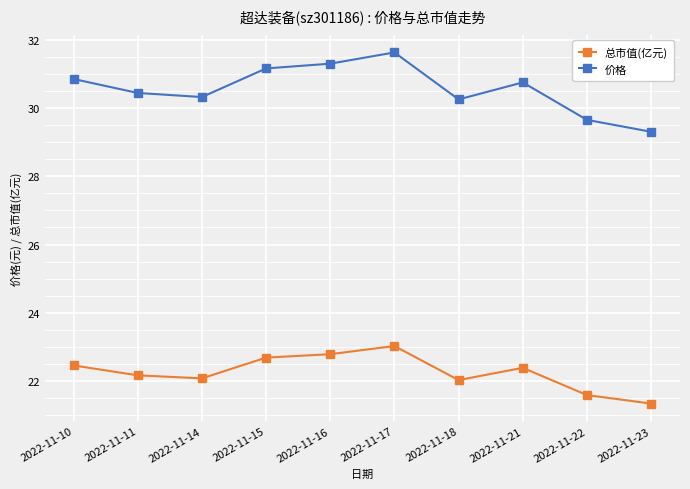

What is the value of the 价格 point at the 3rd from the left?

30.3